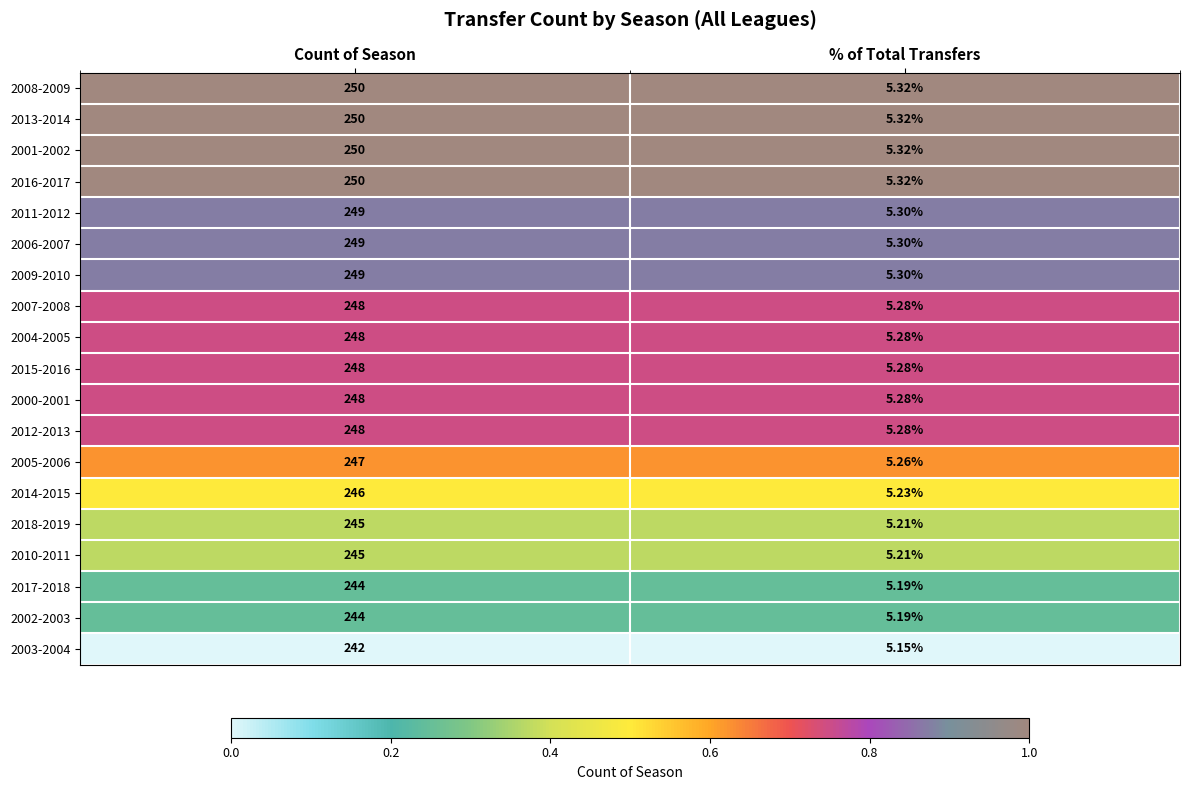

Which category has the highest value in the 2006-2007 series?

Count of Season